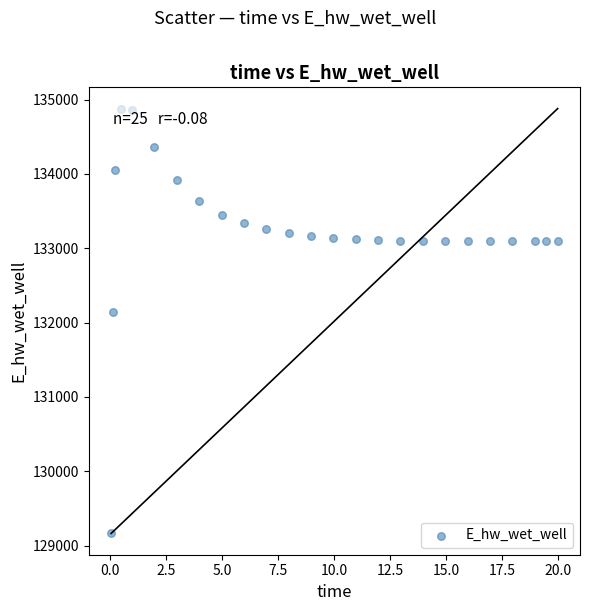

What is the range of Y values (max minus min)?

5715.6